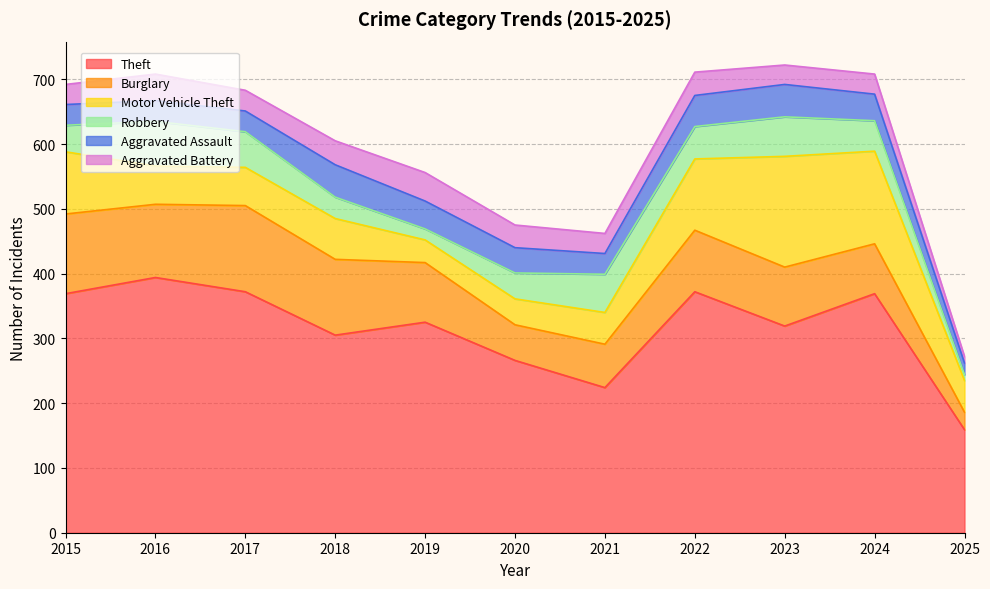

At 2022, list the series in order from smallest to largest.

Aggravated Battery, Aggravated Assault, Robbery, Burglary, Motor Vehicle Theft, Theft